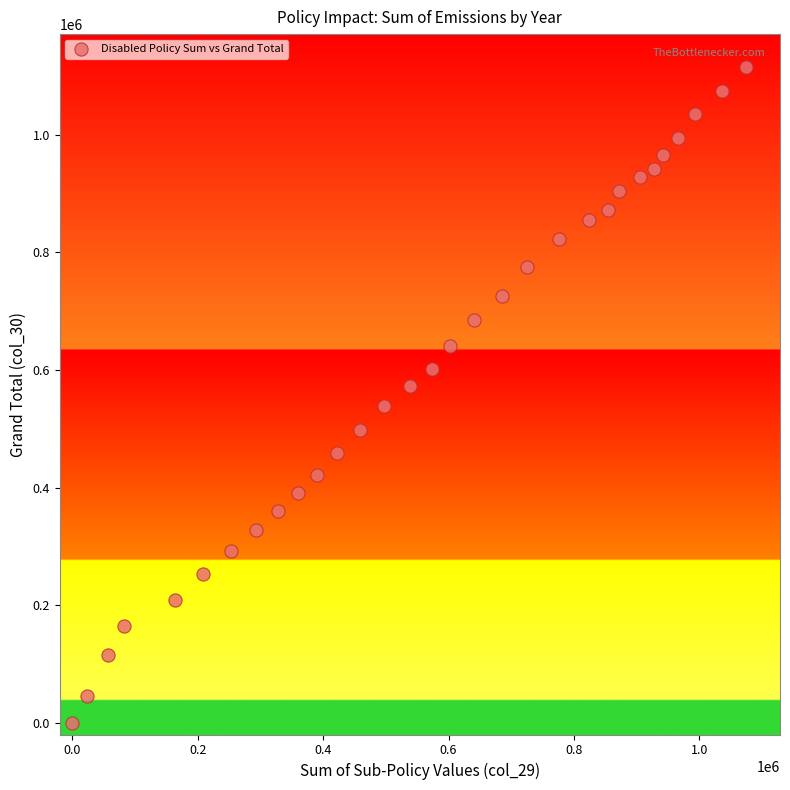

What is the range of X values (max minus min)?

1074714